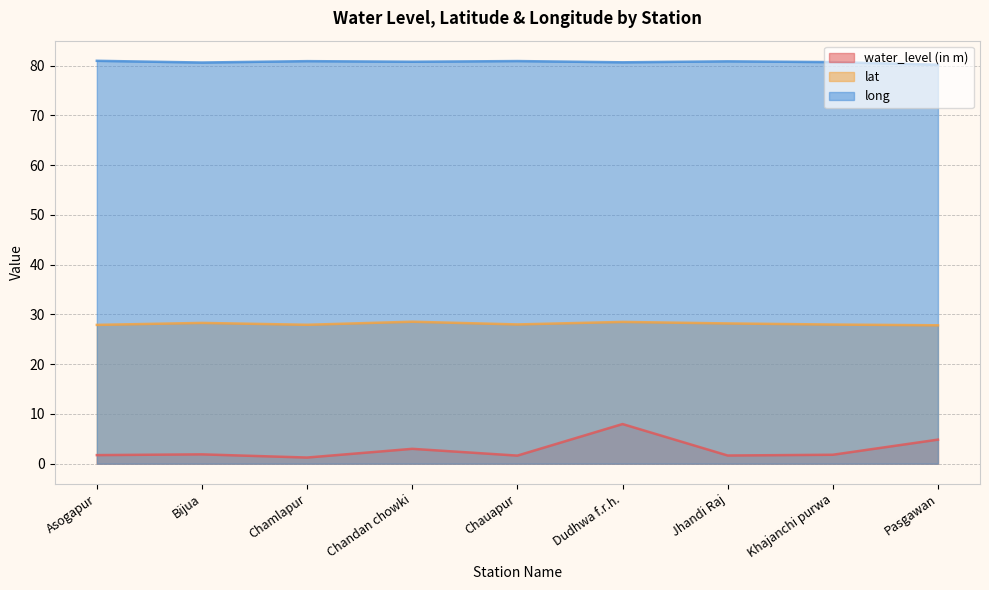

Is the value of long at Jhandi Raj greater than the value of water_level (in m) at Khajanchi purwa?

Yes